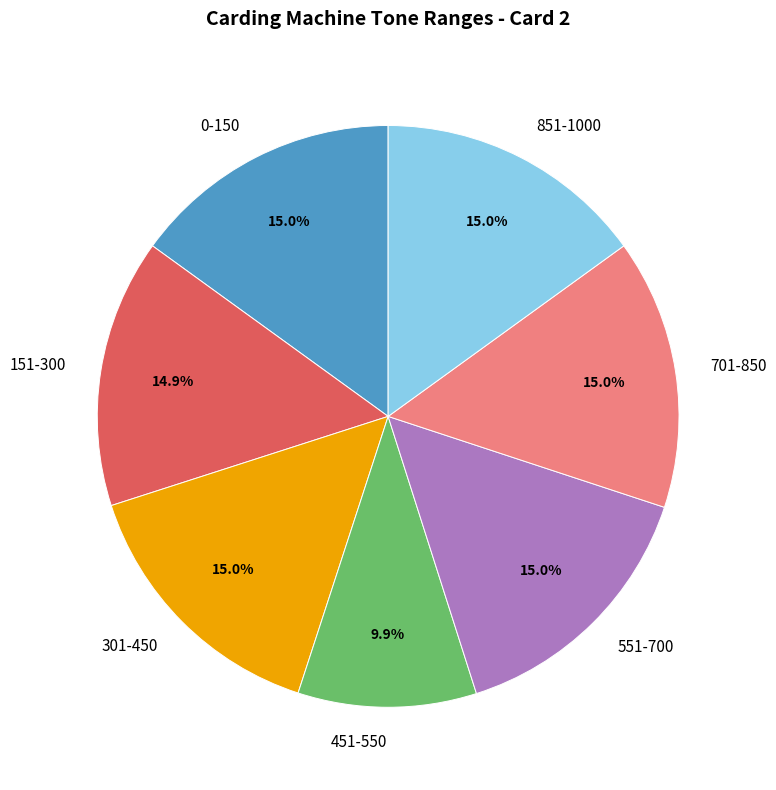

Does 151-300 represent more than half of the total?

No